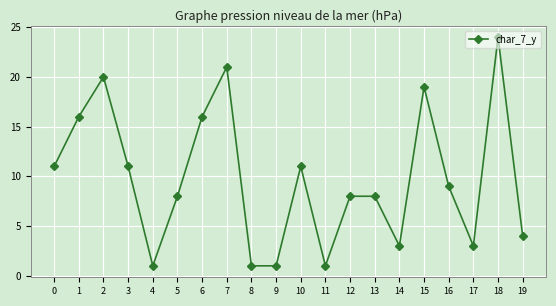

What is the value of the 3rd point from the left?

20